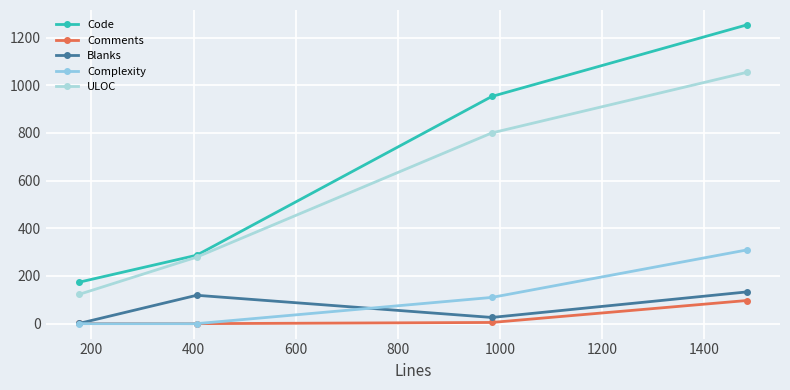

How many interior local peaks does the Blanks series have?

1